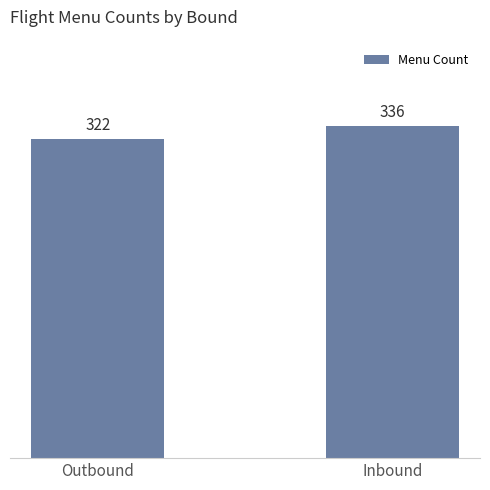

Reading left to right, extract all data points from this chart.

322	336